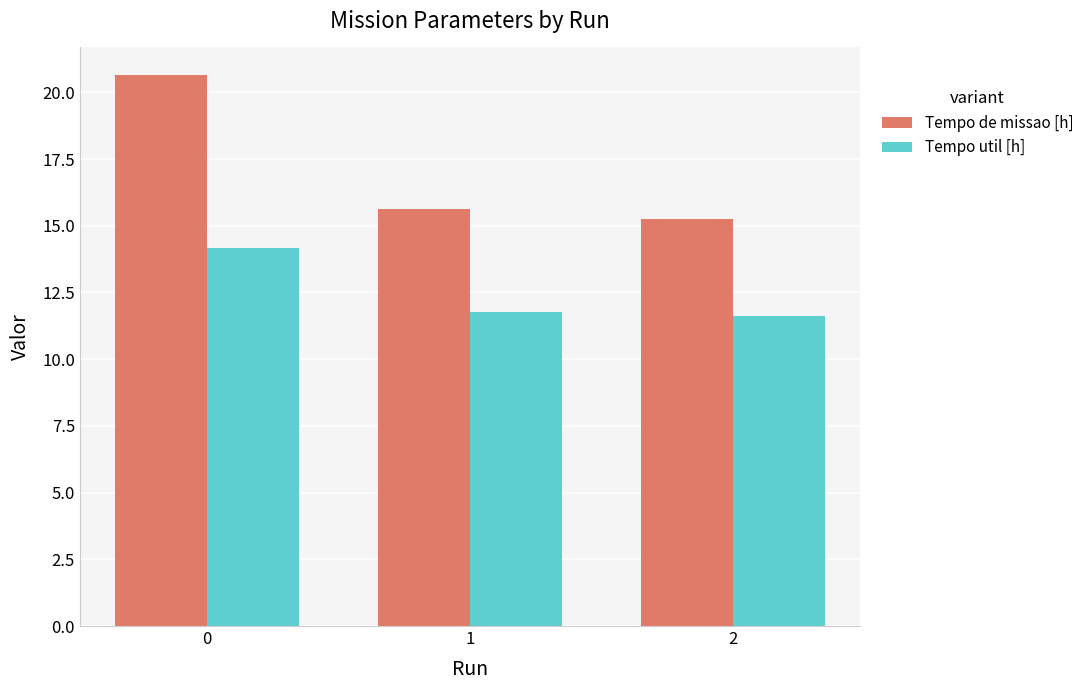

Is it true that Tempo de missao [h] equals 13.2 at 0?

False